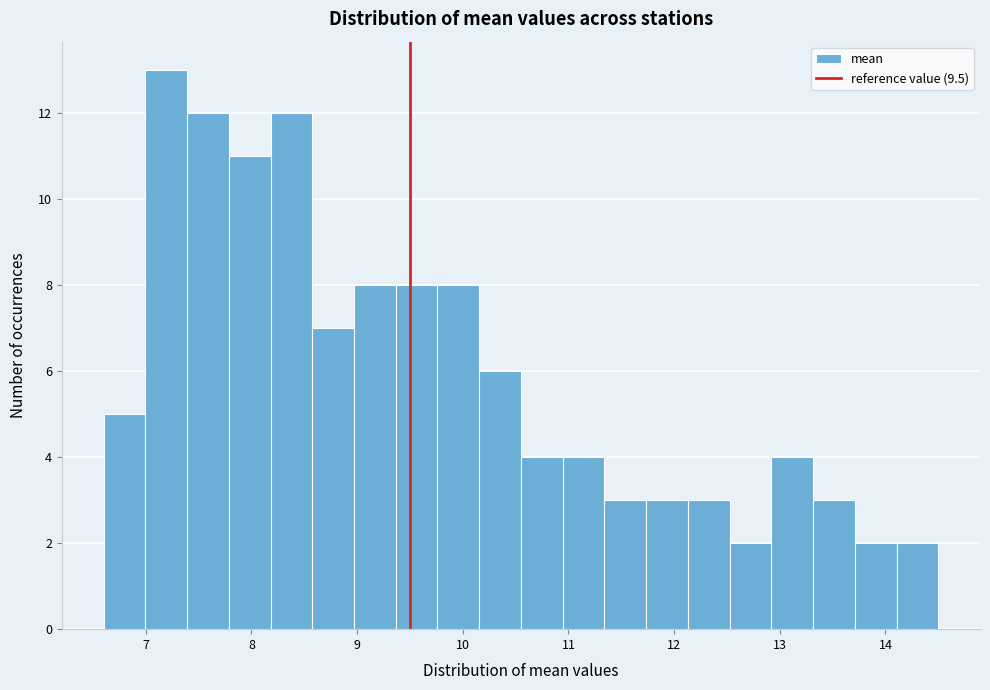

Read against the x-axis, roughly where is the centre of the tallest bar?

7.2